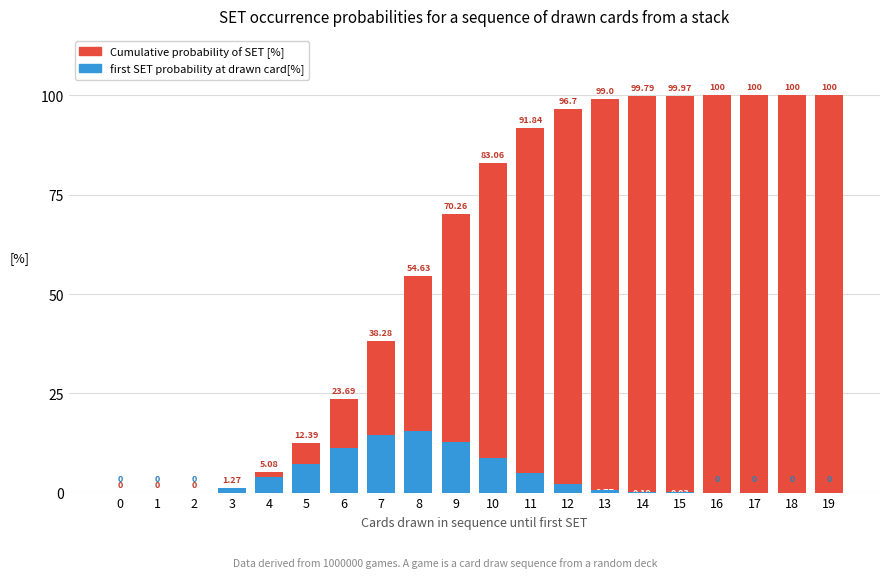

Is the value of Cumulative probability of SET [%] at 2 greater than the value of first SET probability at drawn card[%] at 16?

No